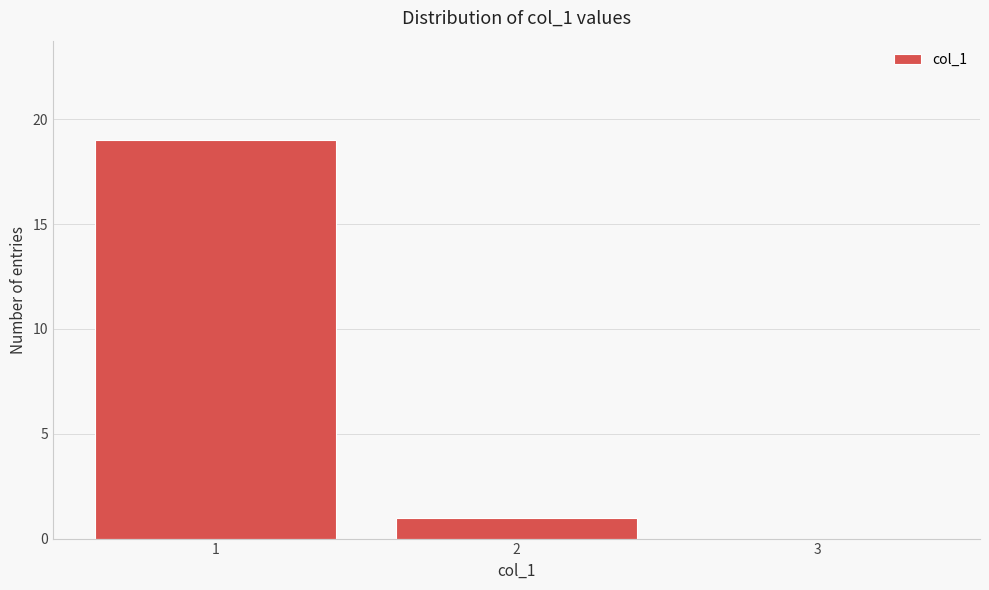

Reading left to right, extract all data points from this chart.

1=19	2=1	3=0